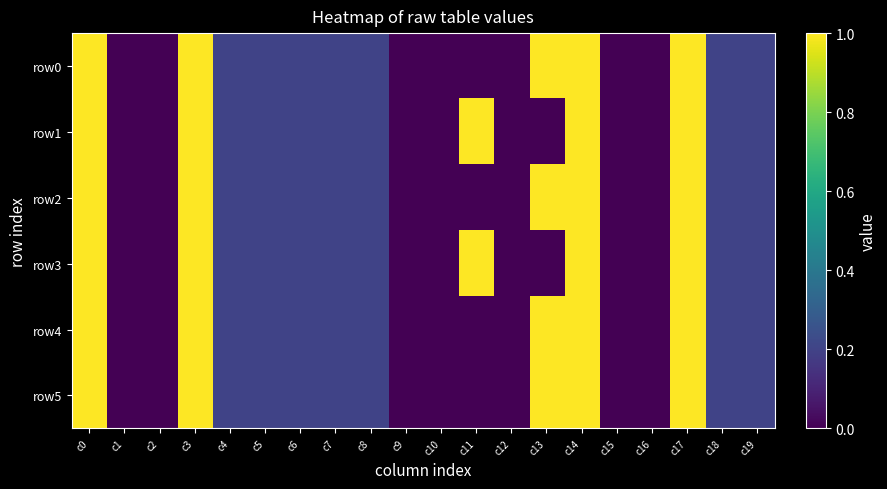

Reading right to left, extract all data points from this chart.

row0: c19=0.2	c18=0.2	c17=1.0	c16=0.0	c15=0.0	c14=1.0	c13=1.0	c12=0.0	c11=0.0	c10=0.0	c9=0.0	c8=0.2	c7=0.2	c6=0.2	c5=0.2	c4=0.2	c3=1.0	c2=0.0	c1=0.0	c0=1.0
row1: c19=0.2	c18=0.2	c17=1.0	c16=0.0	c15=0.0	c14=1.0	c13=0.0	c12=0.0	c11=1.0	c10=0.0	c9=0.0	c8=0.2	c7=0.2	c6=0.2	c5=0.2	c4=0.2	c3=1.0	c2=0.0	c1=0.0	c0=1.0
row2: c19=0.2	c18=0.2	c17=1.0	c16=0.0	c15=0.0	c14=1.0	c13=1.0	c12=0.0	c11=0.0	c10=0.0	c9=0.0	c8=0.2	c7=0.2	c6=0.2	c5=0.2	c4=0.2	c3=1.0	c2=0.0	c1=0.0	c0=1.0
row3: c19=0.2	c18=0.2	c17=1.0	c16=0.0	c15=0.0	c14=1.0	c13=0.0	c12=0.0	c11=1.0	c10=0.0	c9=0.0	c8=0.2	c7=0.2	c6=0.2	c5=0.2	c4=0.2	c3=1.0	c2=0.0	c1=0.0	c0=1.0
row4: c19=0.2	c18=0.2	c17=1.0	c16=0.0	c15=0.0	c14=1.0	c13=1.0	c12=0.0	c11=0.0	c10=0.0	c9=0.0	c8=0.2	c7=0.2	c6=0.2	c5=0.2	c4=0.2	c3=1.0	c2=0.0	c1=0.0	c0=1.0
row5: c19=0.2	c18=0.2	c17=1.0	c16=0.0	c15=0.0	c14=1.0	c13=1.0	c12=0.0	c11=0.0	c10=0.0	c9=0.0	c8=0.2	c7=0.2	c6=0.2	c5=0.2	c4=0.2	c3=1.0	c2=0.0	c1=0.0	c0=1.0